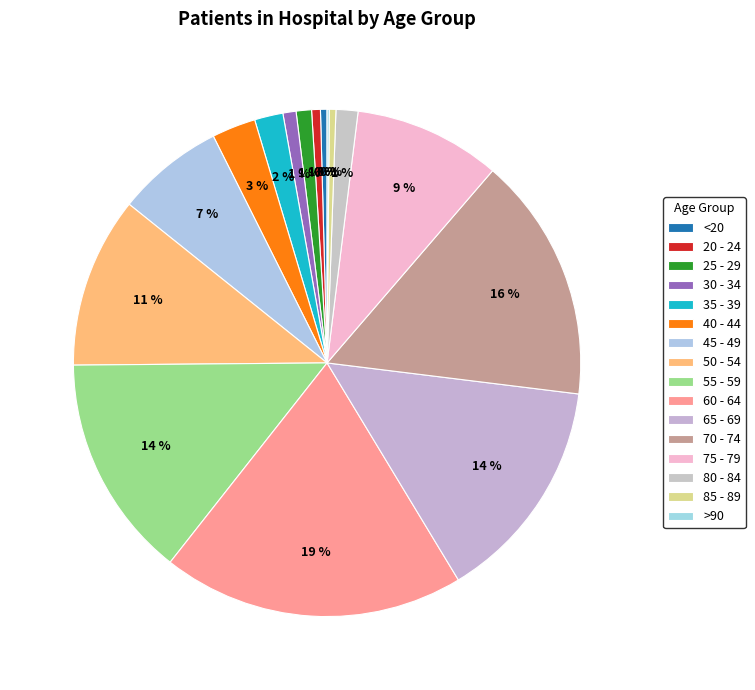

Is the sum of 30 - 34 and 80 - 84 greater than half?

No